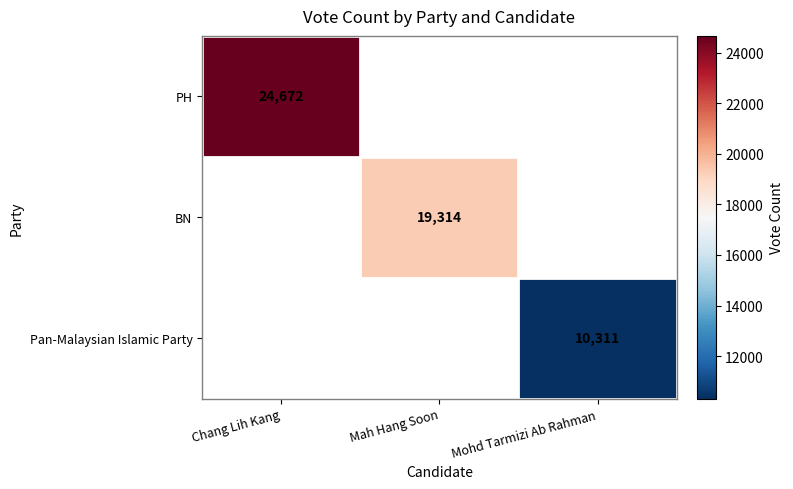

True or false: Pan-Malaysian Islamic Party has a value of 5402 at Mohd Tarmizi Ab Rahman.

False